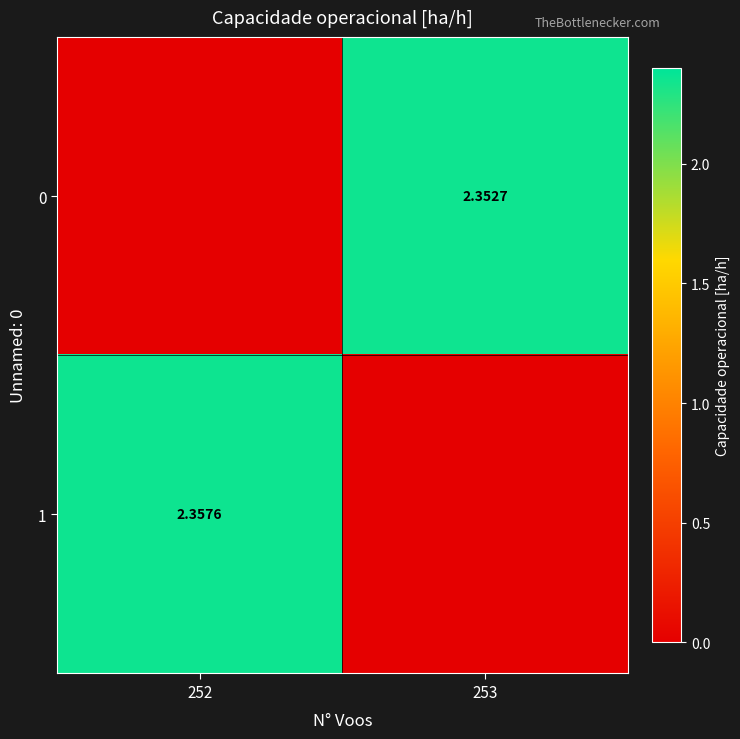

Is the value of 0 at 253 greater than the value of 1 at 252?

No